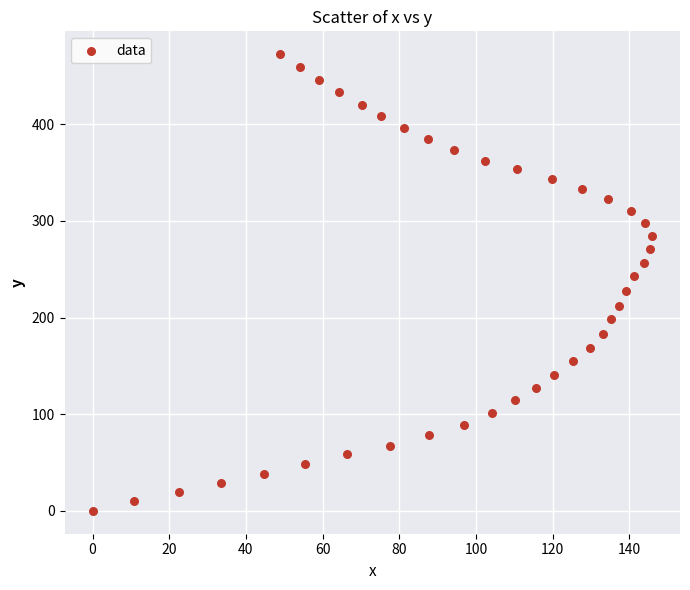

What is the range of Y values (max minus min)?

472.6